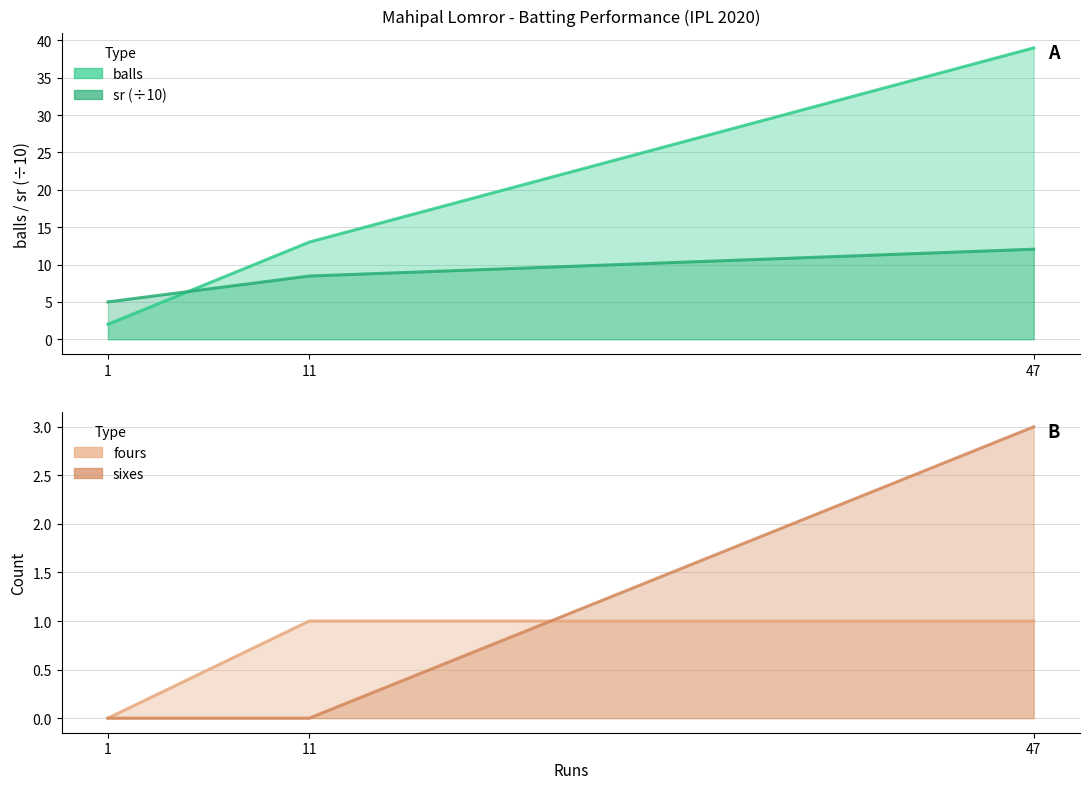

Count the fours values in the range 0 to 1.

3